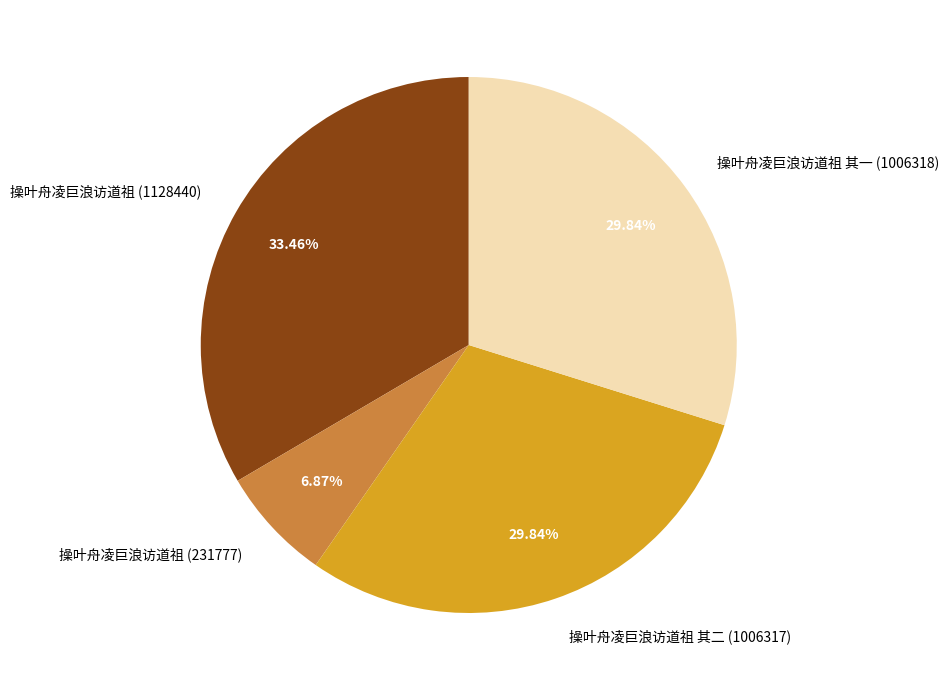

How many slices are in this pie chart?

4